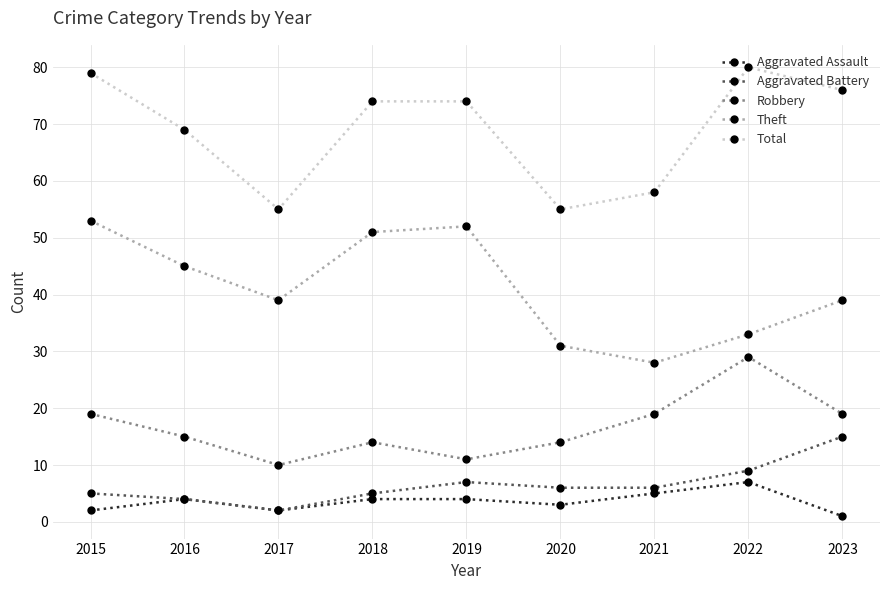

What is the spread (max minus min) of values at 2015?

77